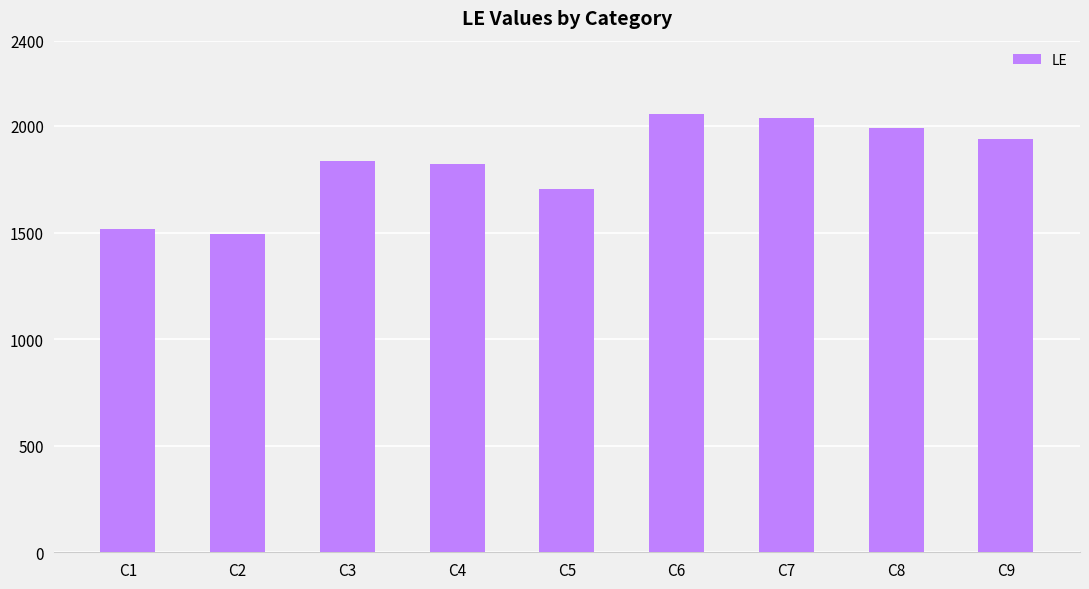

What is the value of the 4th bar from the left?

1822